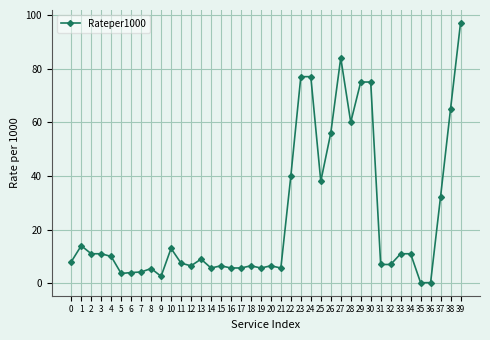

What is the change in value from 26 to 31?

-49.0